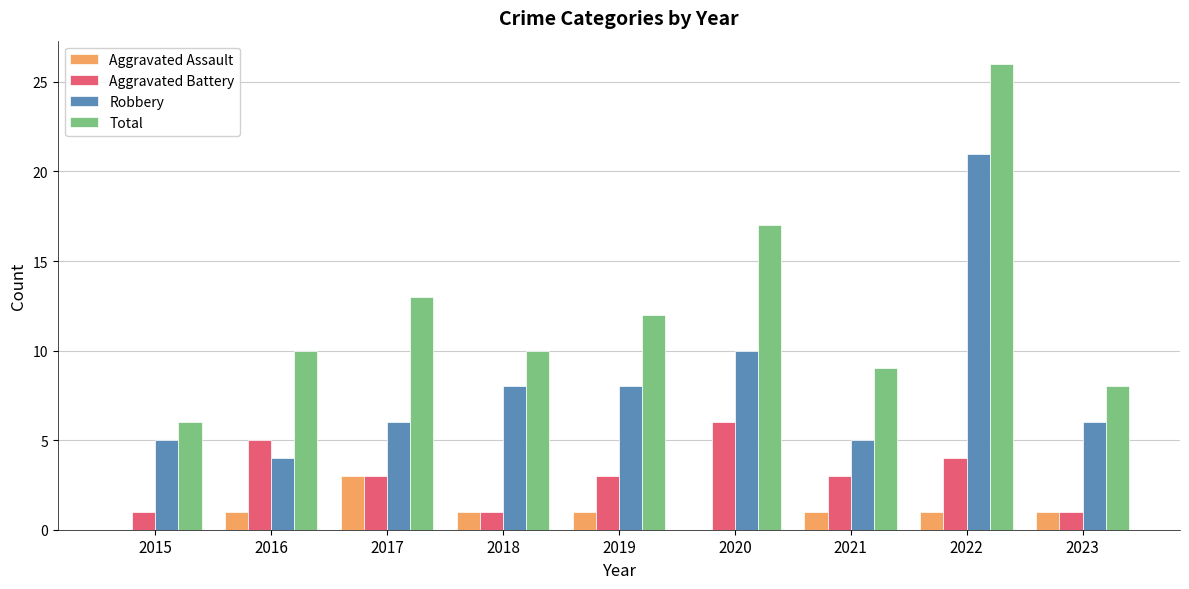

True or false: Robbery has a value of 8 at 2018.

True